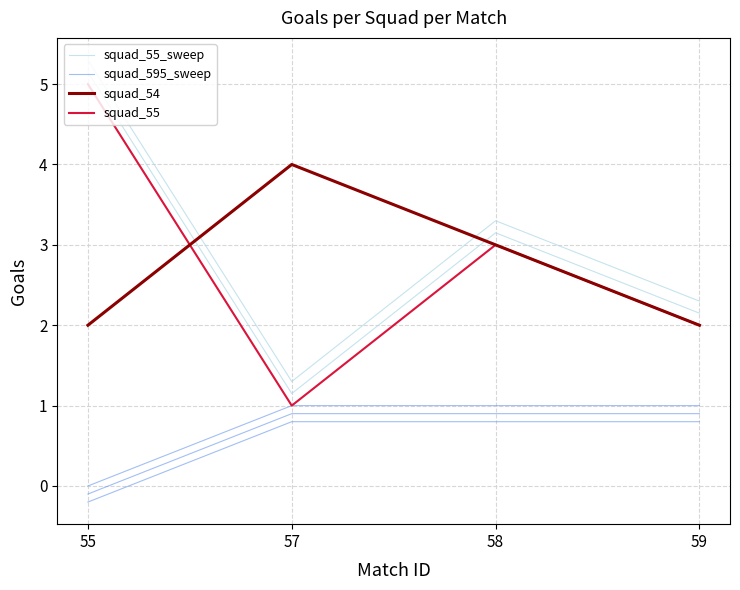

What is the difference between the squad_55_sweep values at 55 and 59?

3